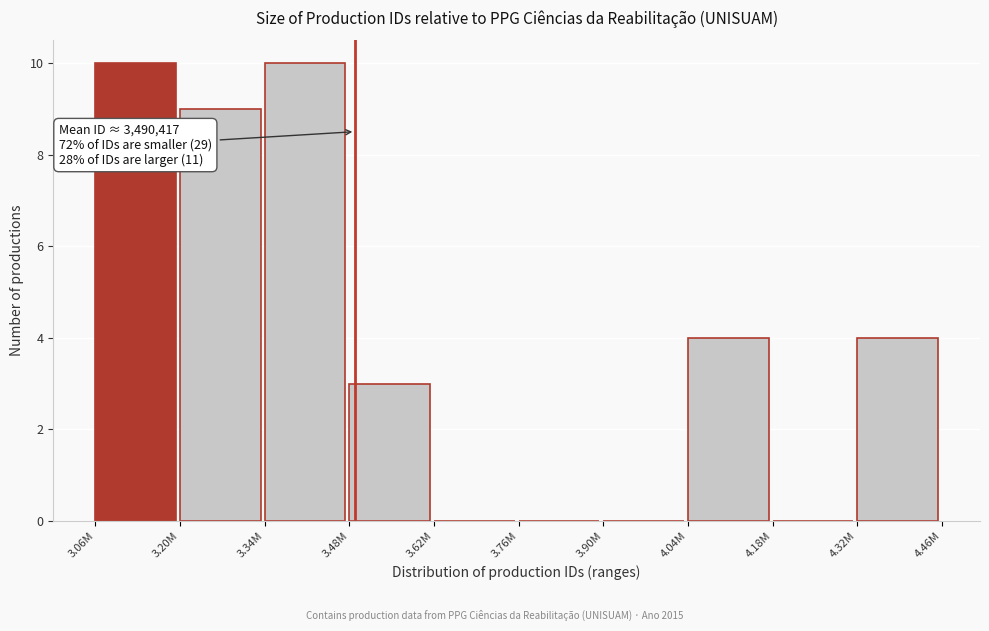

Reading left to right, transcribe all the data shown in this chart.

3.06M=10	3.20M=9	3.34M=10	3.48M=3	3.62M=0	3.76M=0	3.90M=0	4.04M=4	4.18M=0	4.32M=4